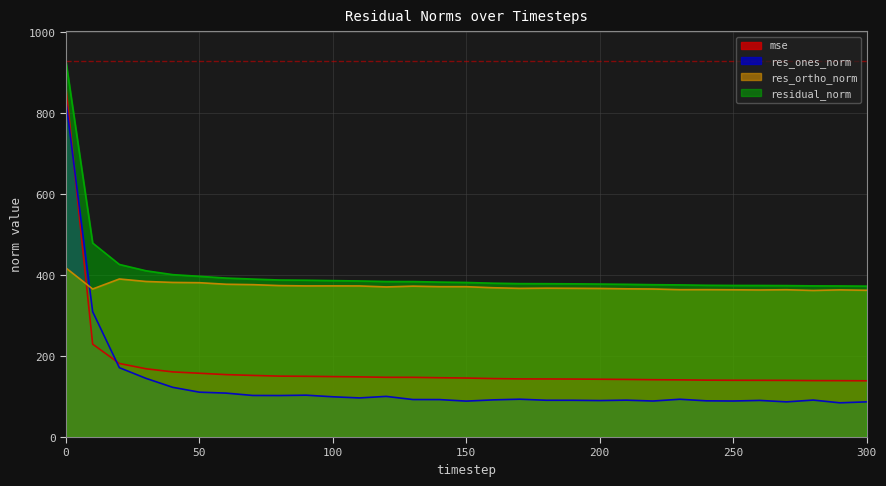

Is the value of residual_norm at 270 greater than the value of res_ones_norm at 30?

Yes